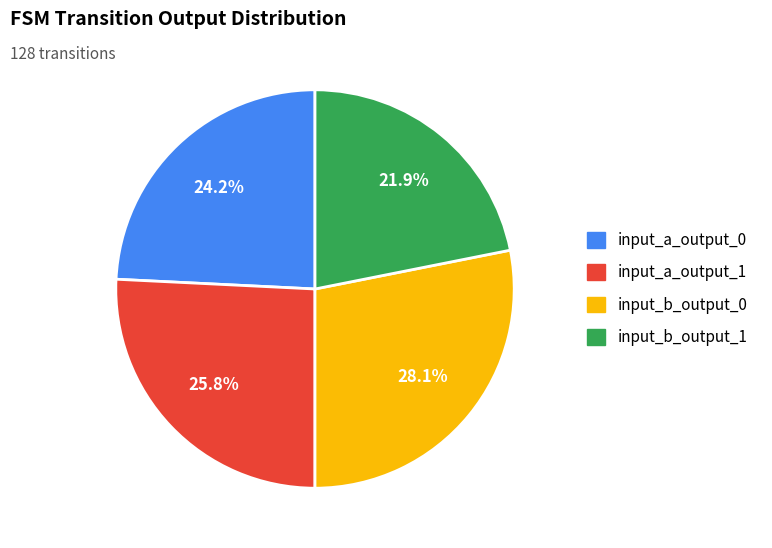

Which category has the biggest portion of the pie?

input_b_output_0